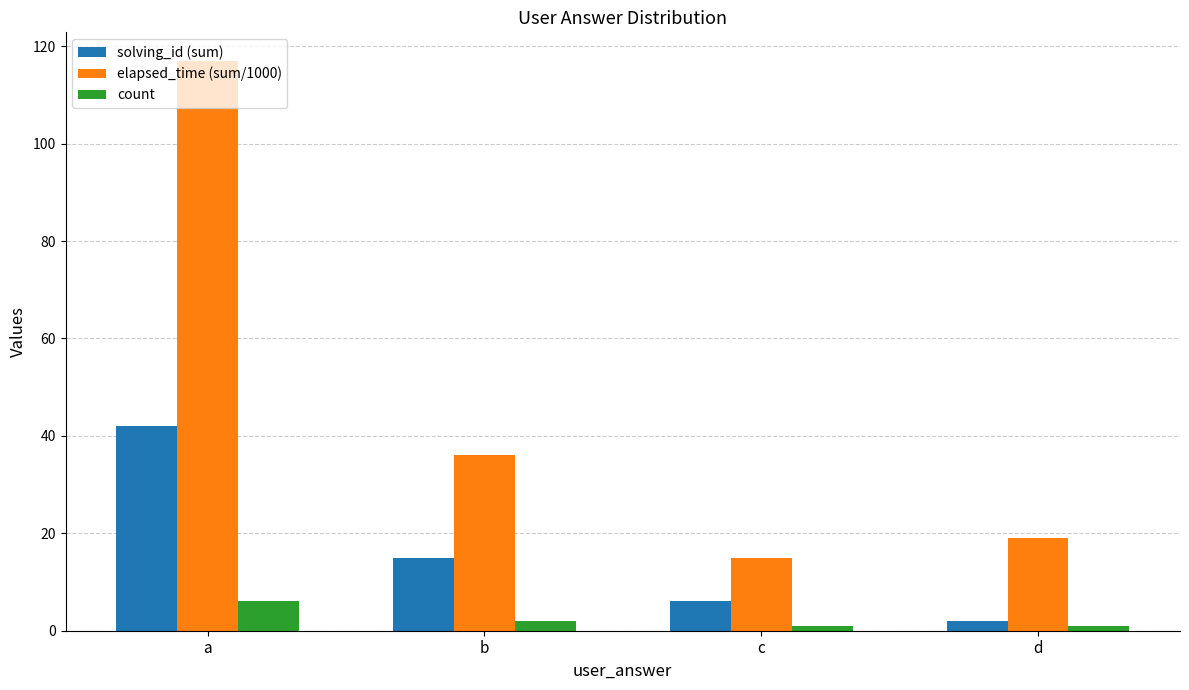

What is the sum of all count values?

10